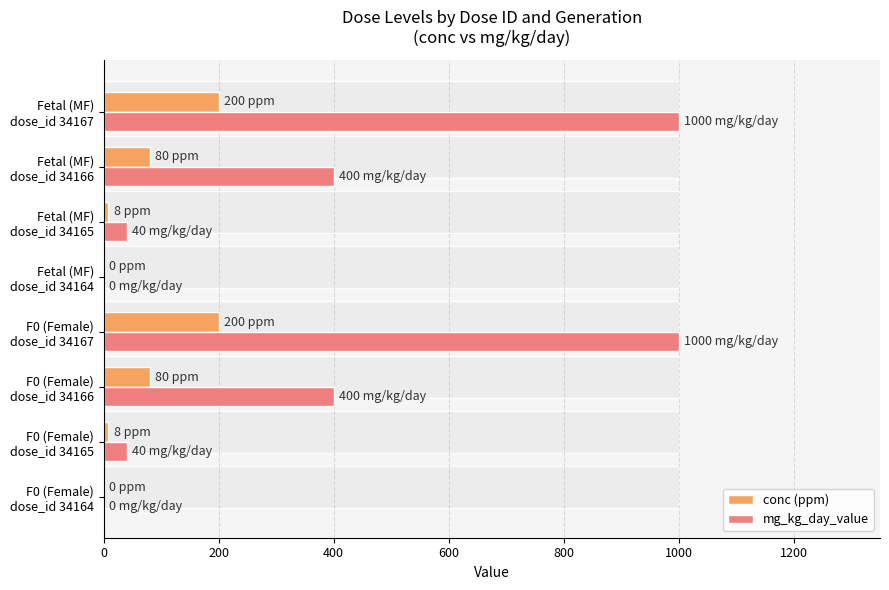

True or false: conc (ppm) has a value of 10 at 200.

False